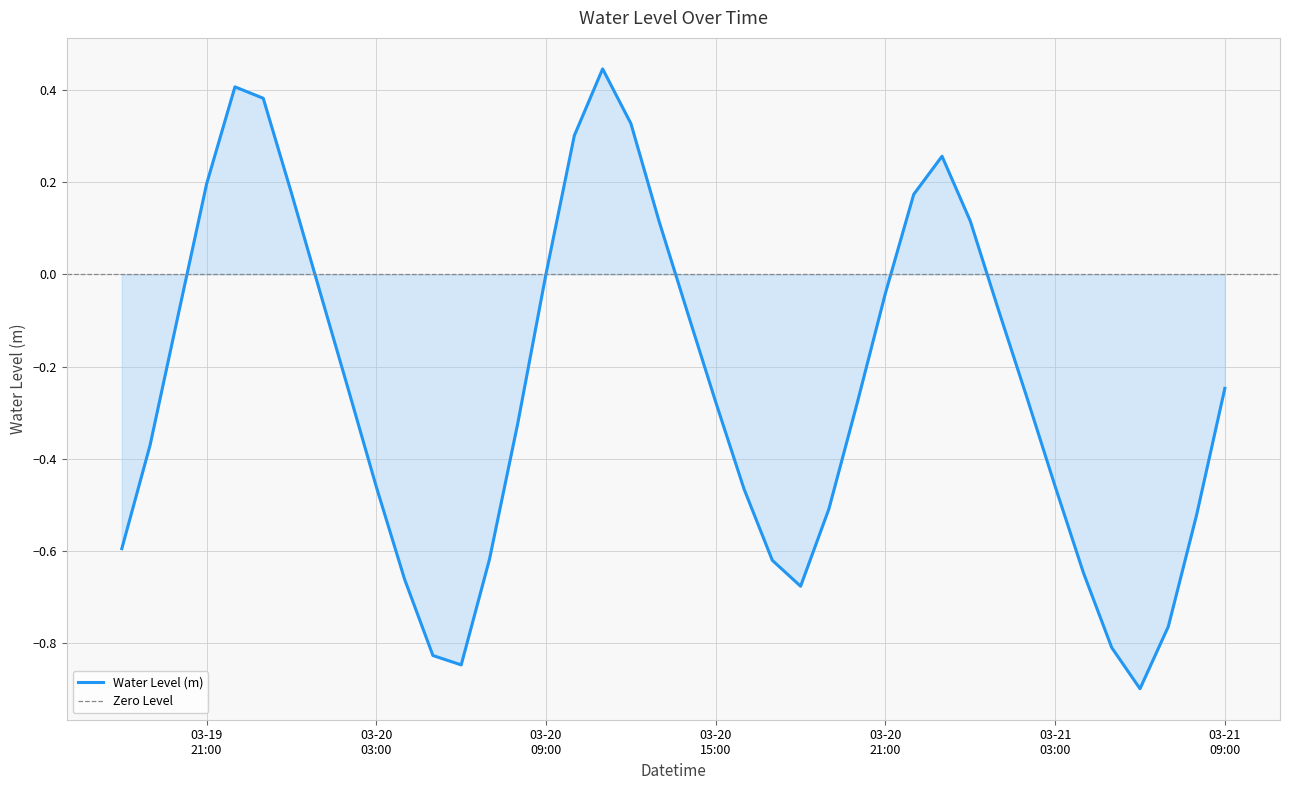

How many lines are shown in the chart?

1